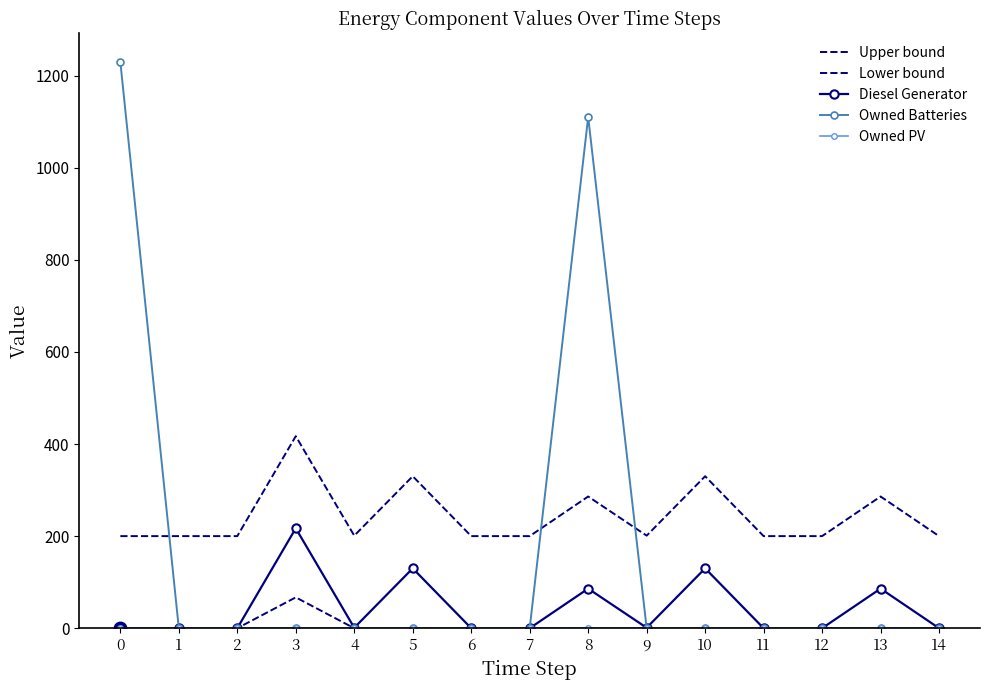

How many series are shown in this chart?

5